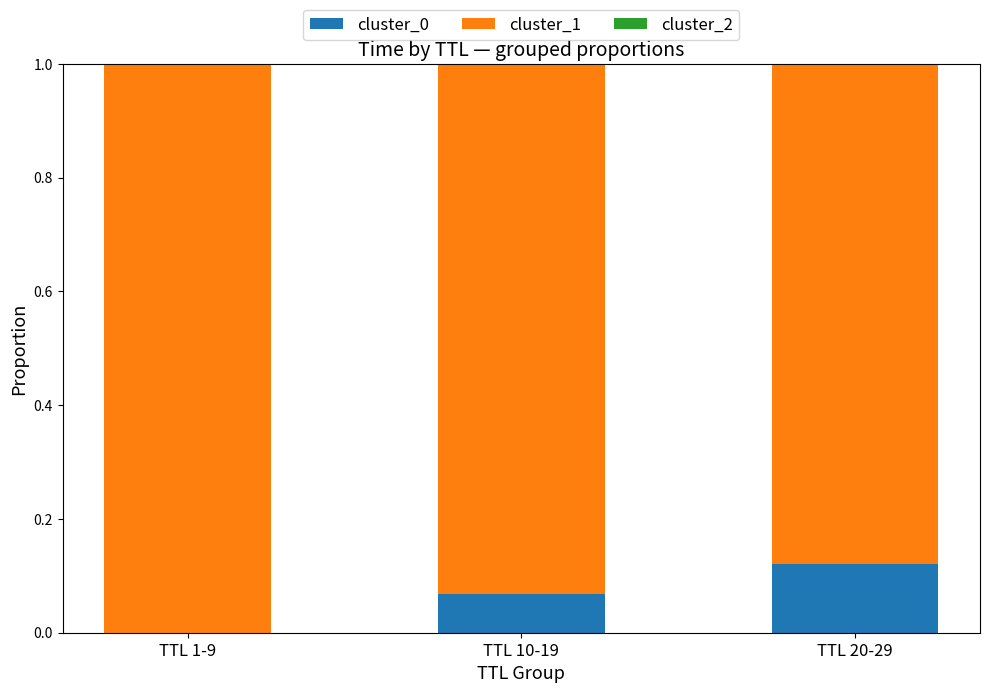

True or false: cluster_0 has a value of 0.0 at TTL 1-9.

True